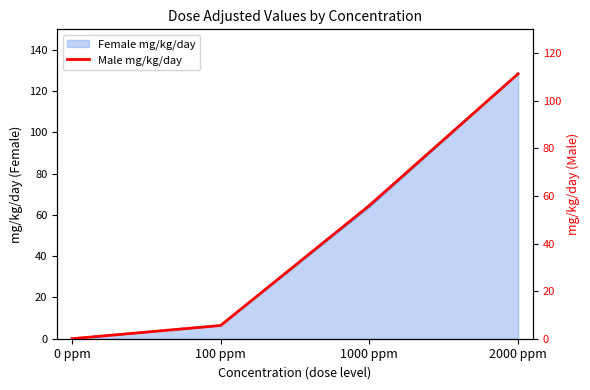

Reading left to right, what are all the values shown in this chart?

0.0	5.6	56.0	111.3